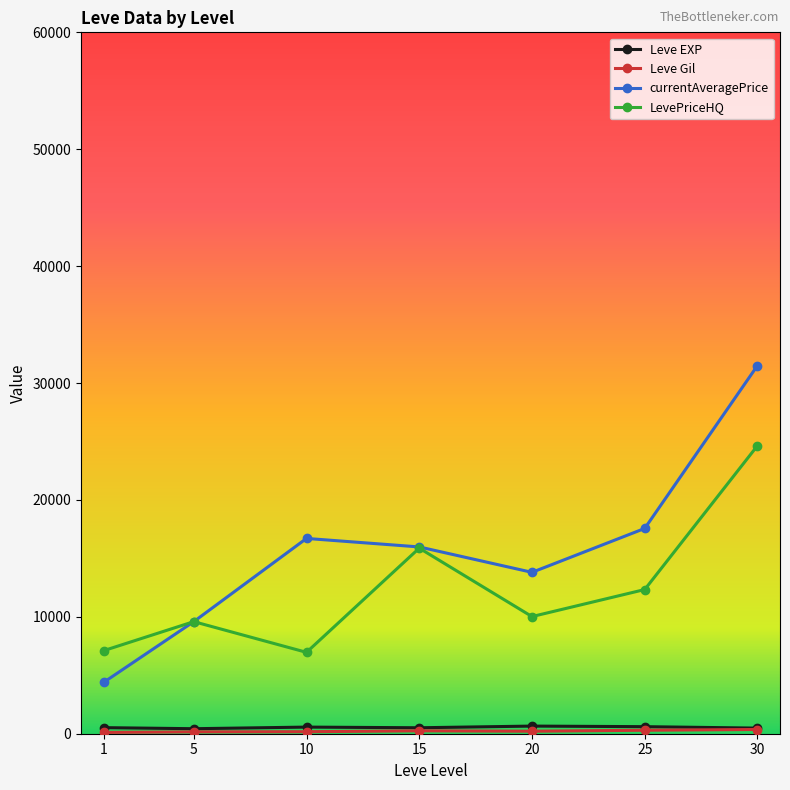

Which series has the widest spread of values?

currentAveragePrice